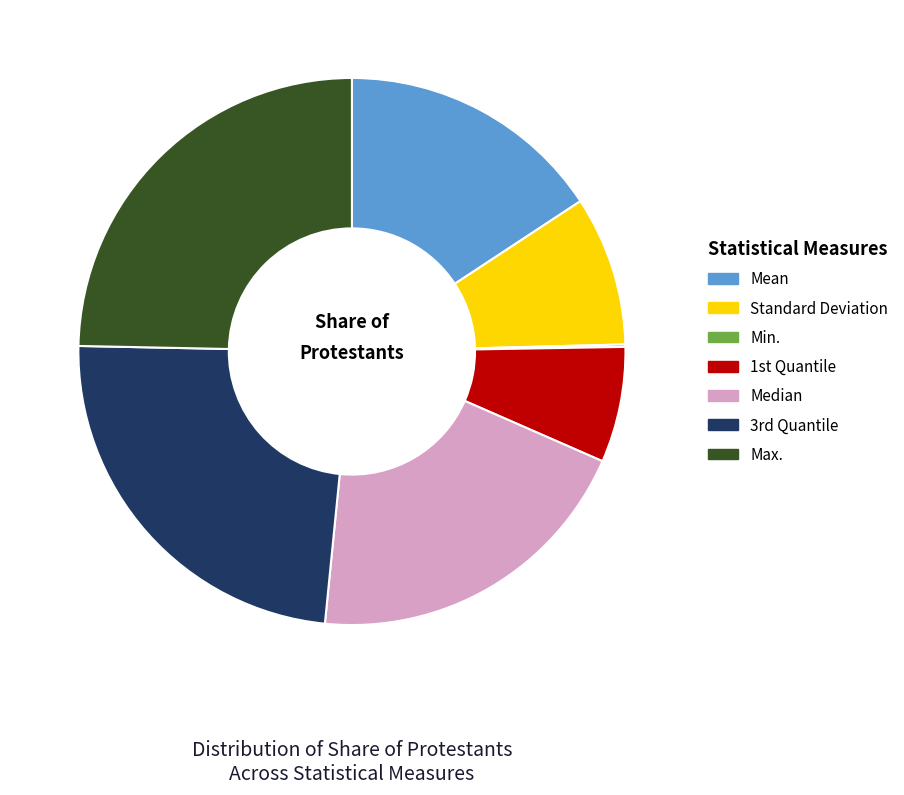

Approximately how many times larger is the value at Max. compared to Standard Deviation?

2.8